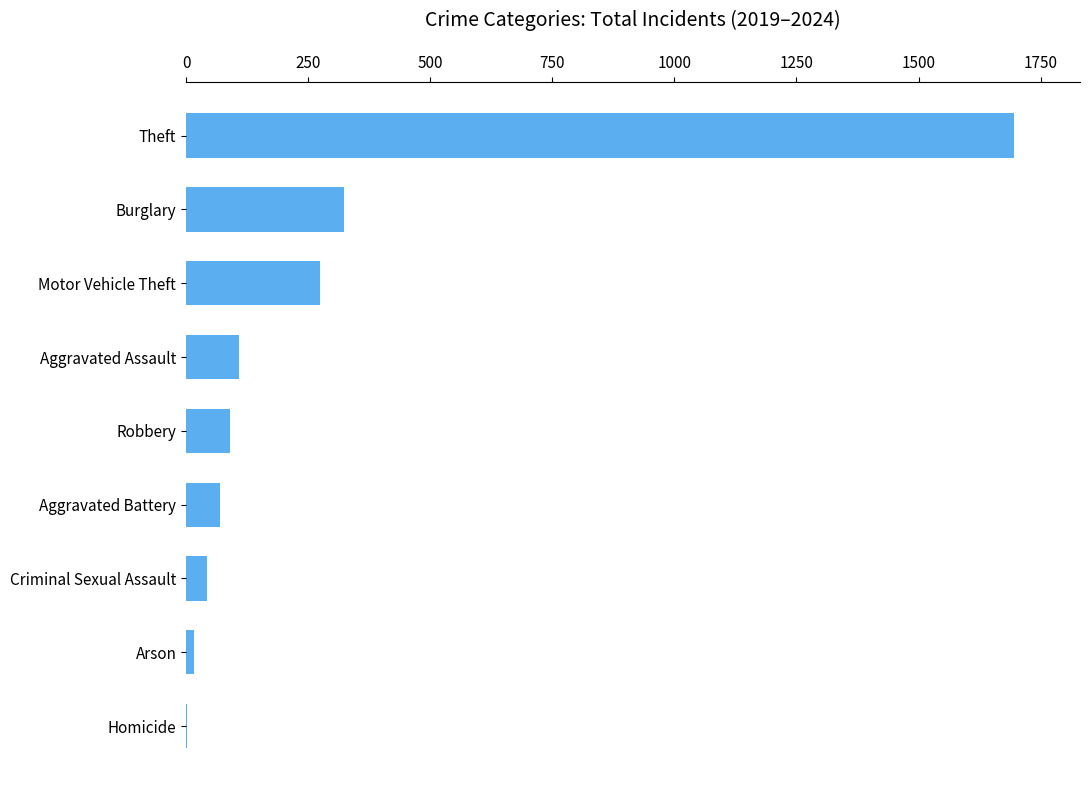

How many distinct data groups are displayed?

1